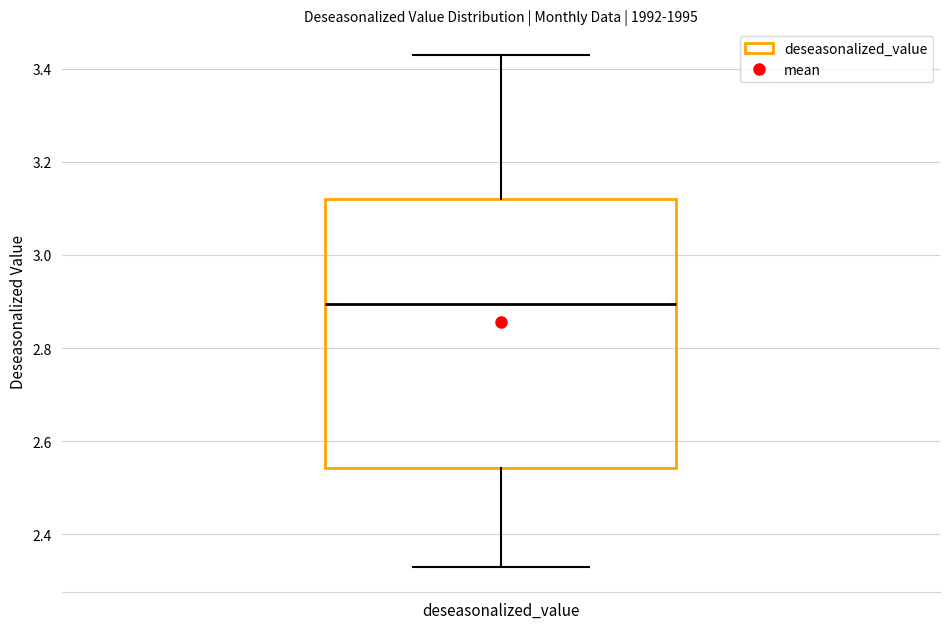

Transcribe this box plot: give where the median line is, the range the box spans, and where the two whiskers end, as read against the y-axis. The values are not printed on the chart, so give them approximately, as read against the axis.

median 2.90, box 2.54 to 3.12, whiskers 2.32 to 3.42